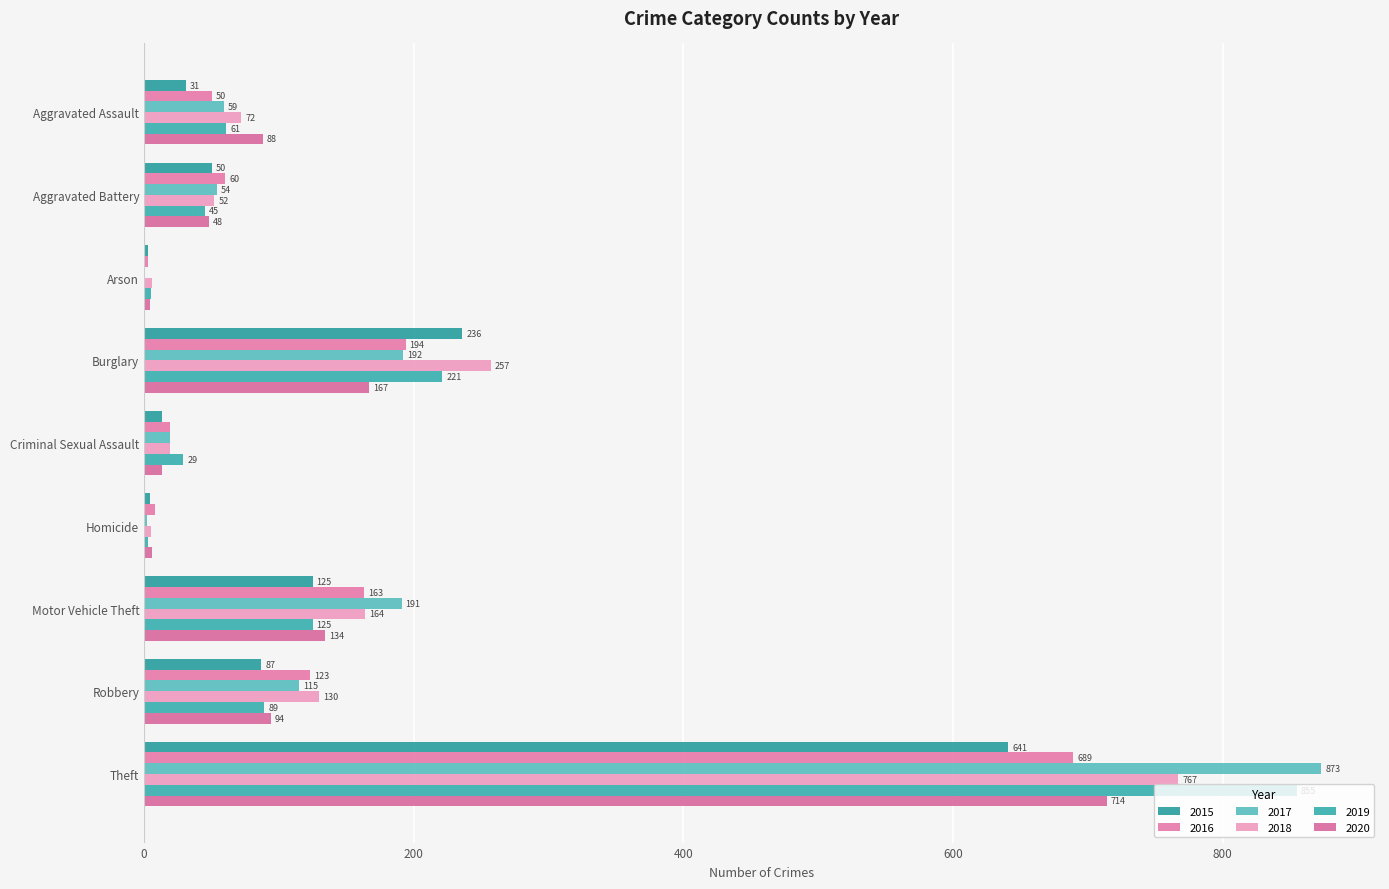

Is it true that 2017 equals 1295 at Theft?

False